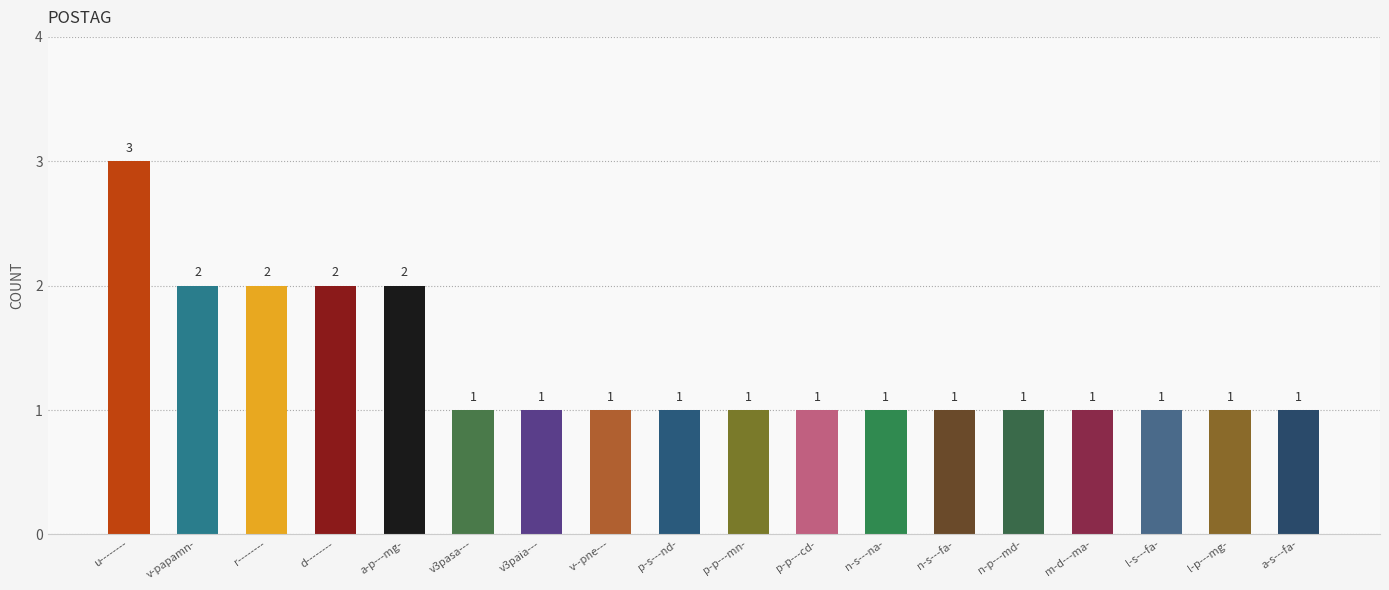

Reading left to right, extract all data points from this chart.

u--------=3	v-papamn-=2	r--------=2	d--------=2	a-p---mg-=2	v3pasa---=1	v3paia---=1	v--pne---=1	p-s---nd-=1	p-p---mn-=1	p-p---cd-=1	n-s---na-=1	n-s---fa-=1	n-p---md-=1	m-d---ma-=1	l-s---fa-=1	l-p---mg-=1	a-s---fa-=1